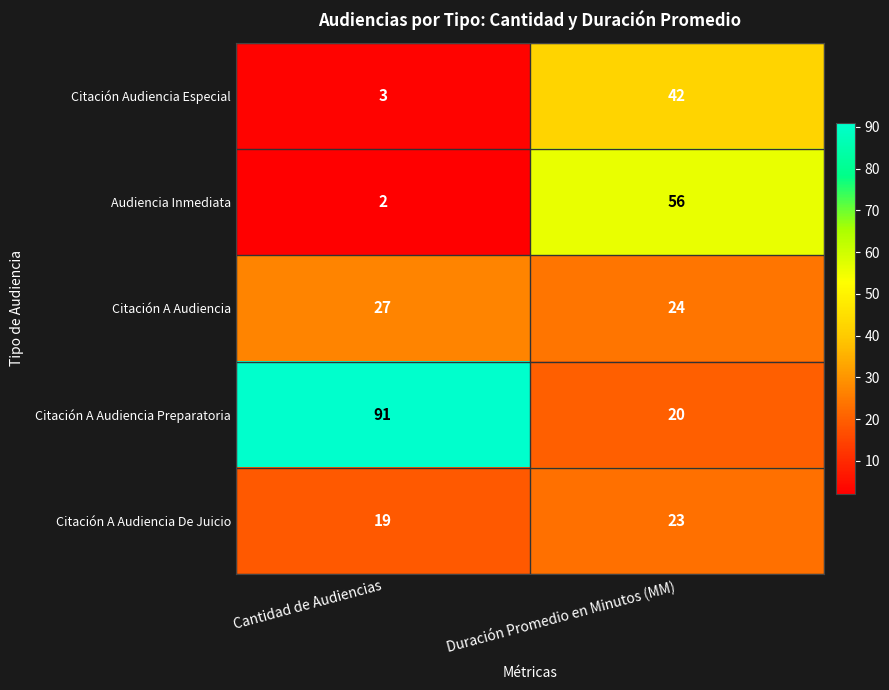

Is it true that Citación A Audiencia De Juicio equals 19 at Cantidad de Audiencias?

True